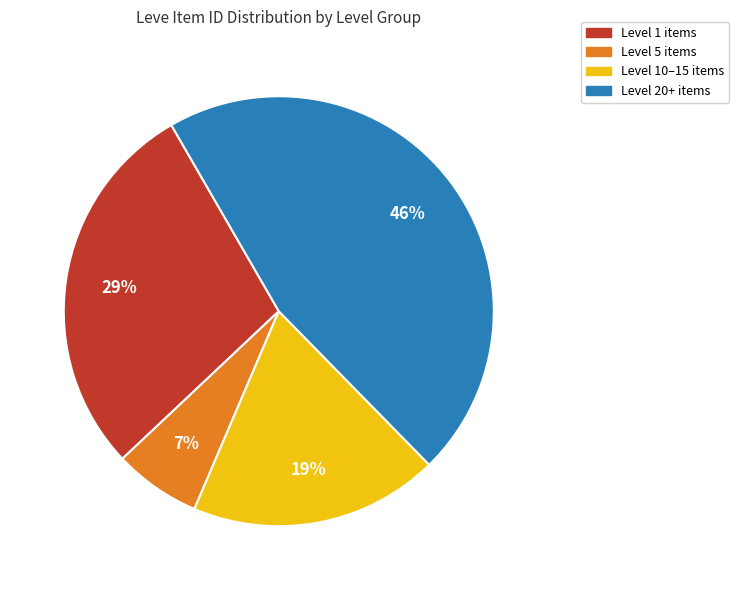

To the nearest percent, what portion does Level 1 items represent?

29%